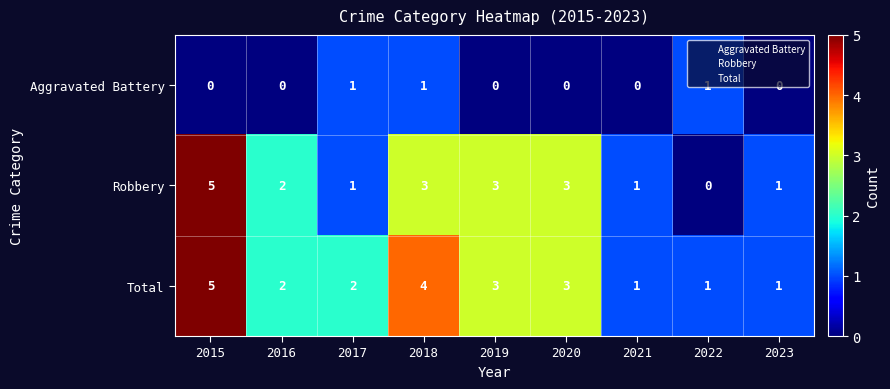

The value of Robbery at 2022 is 0. True or false?

True